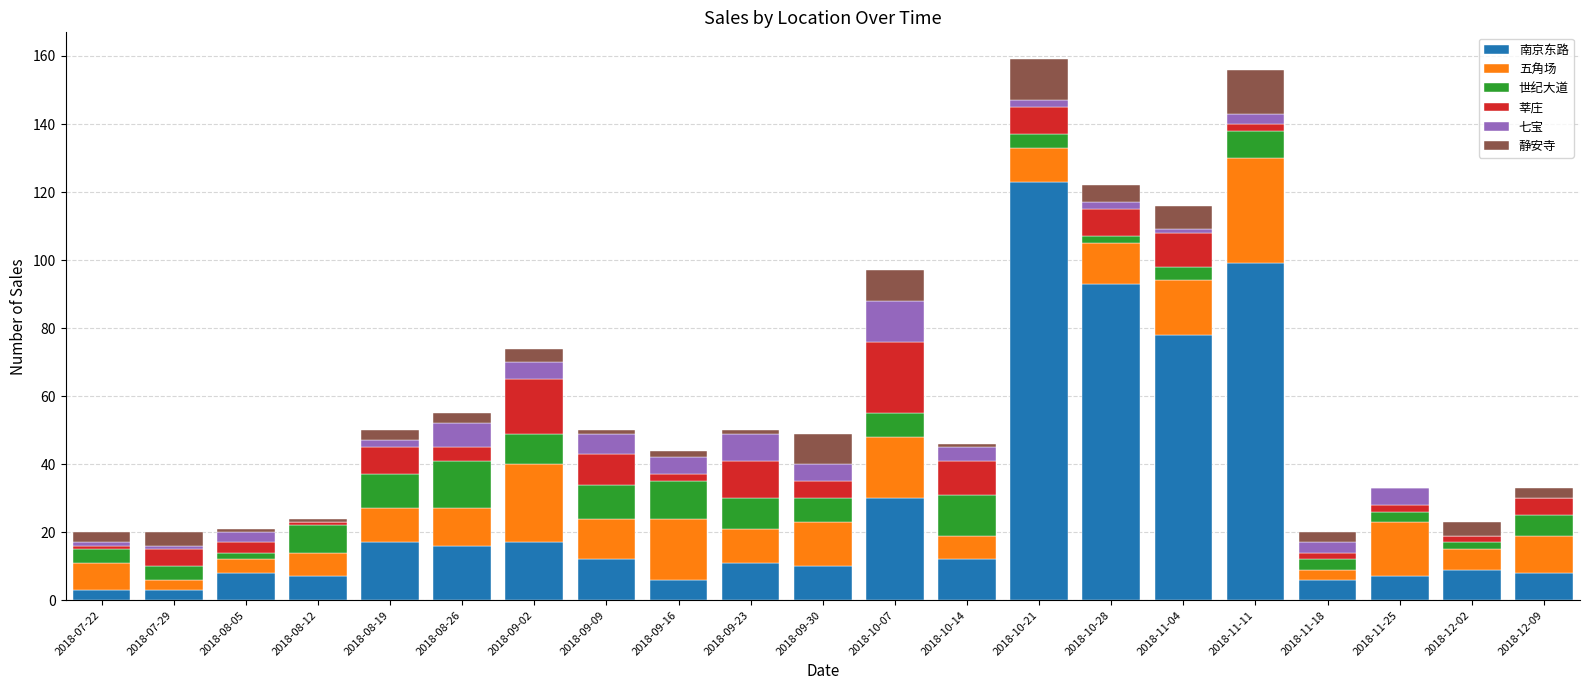

The value of 南京东路 at 2018-10-28 is 44. True or false?

False